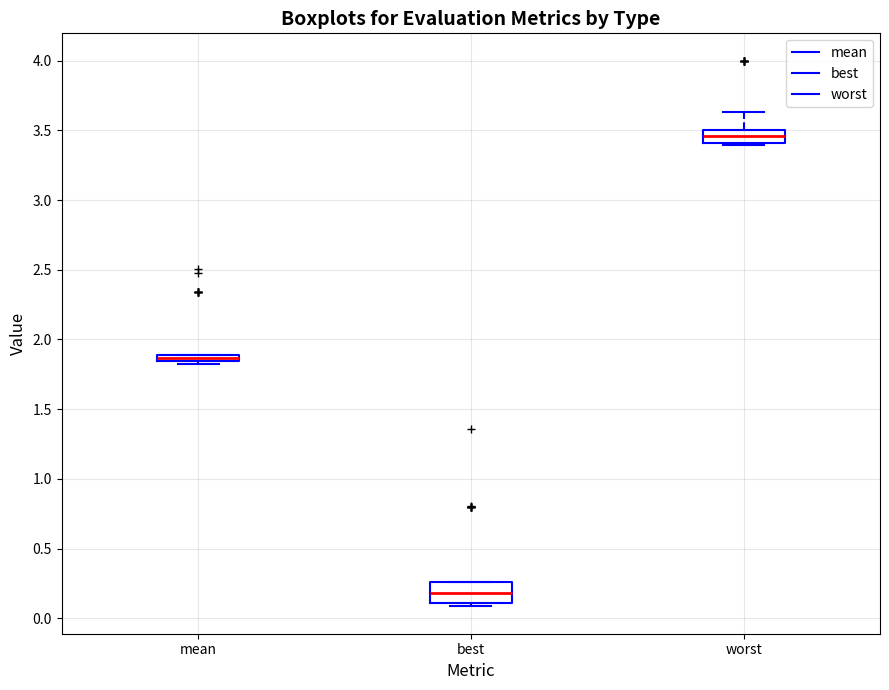

Which box is the tallest, from its lower edge to its upper edge?

best